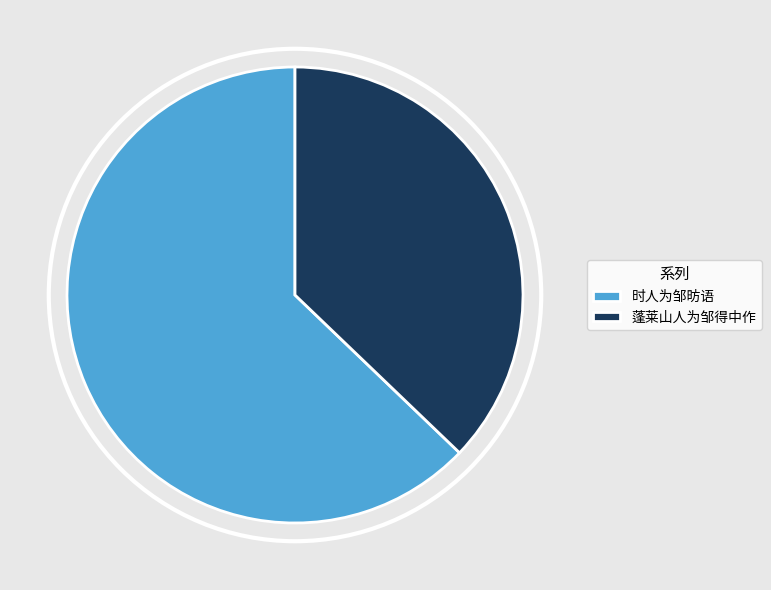

Which slice is the largest?

时人为邹昉语